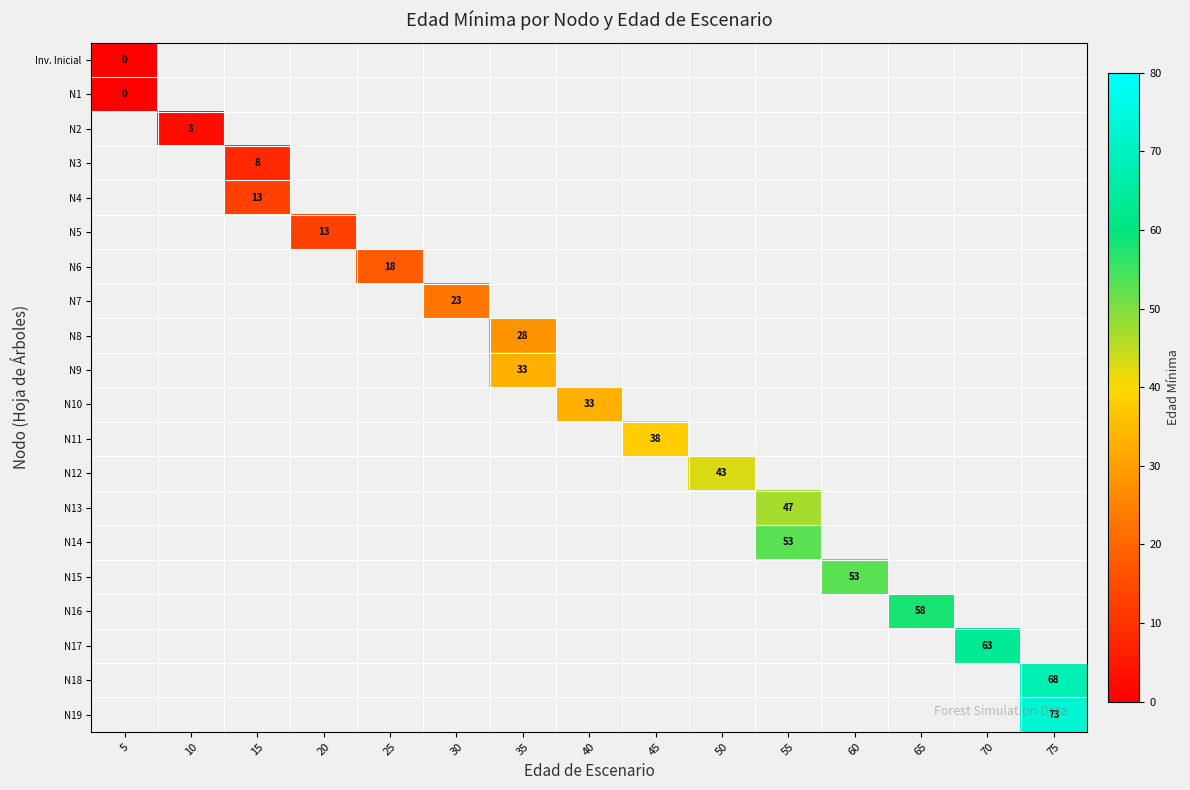

At which category does the chart reach its minimum across all series?

5